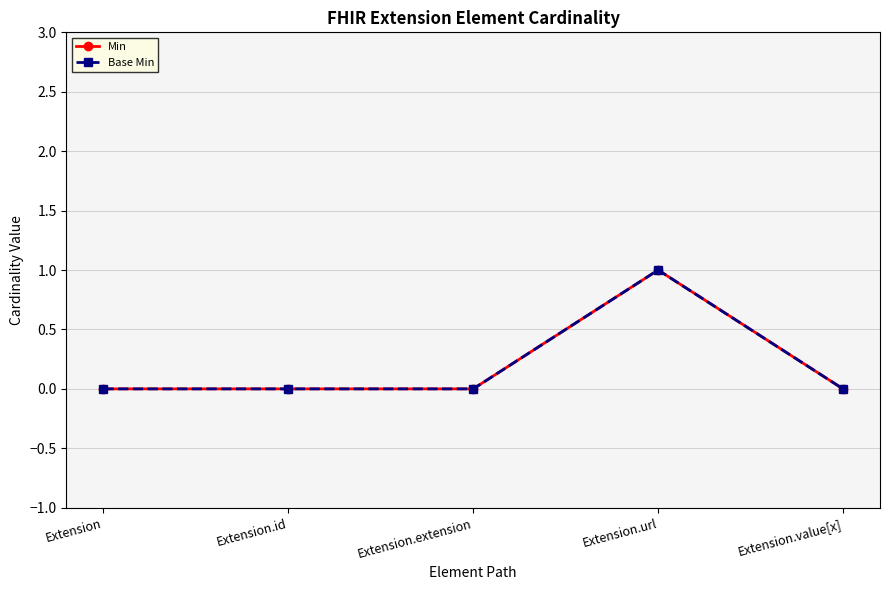

How many Min values are between 0 and 1?

5